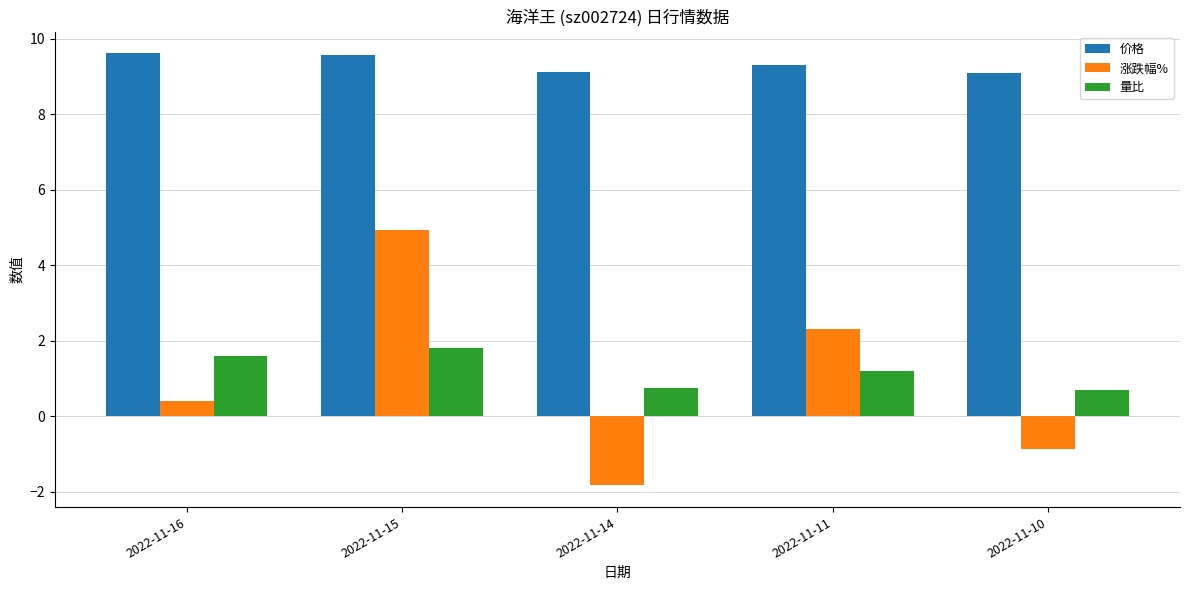

Is the value of 量比 at 2022-11-10 greater than the value of 价格 at 2022-11-10?

No